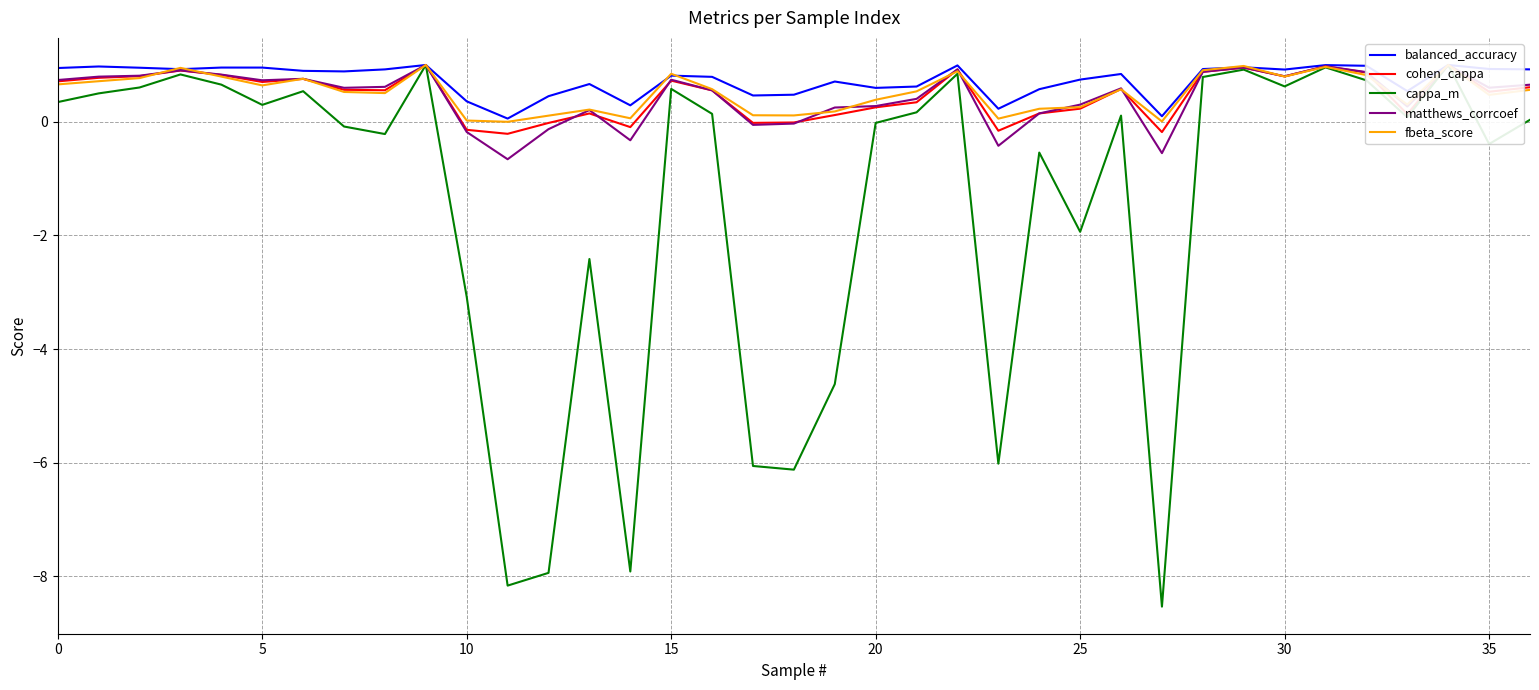

How many distinct data groups are displayed?

5